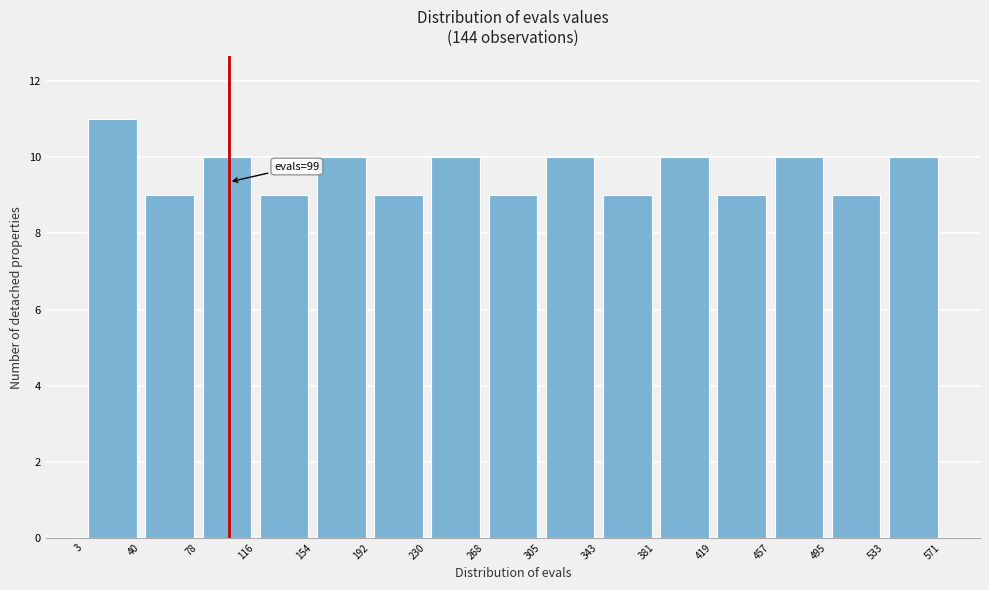

Over which range of the x-axis is the bar tallest?

3 to 40